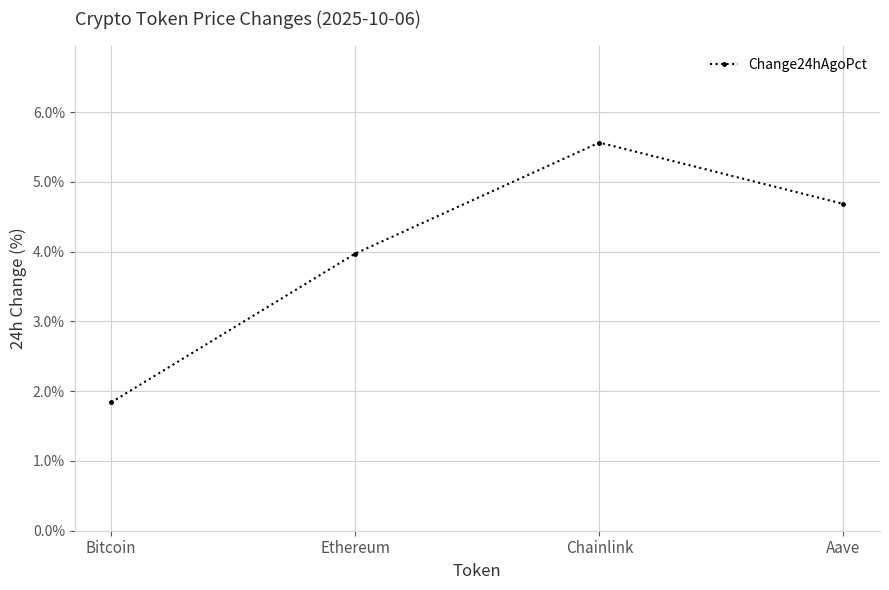

Which label corresponds to the largest value in the chart?

Chainlink